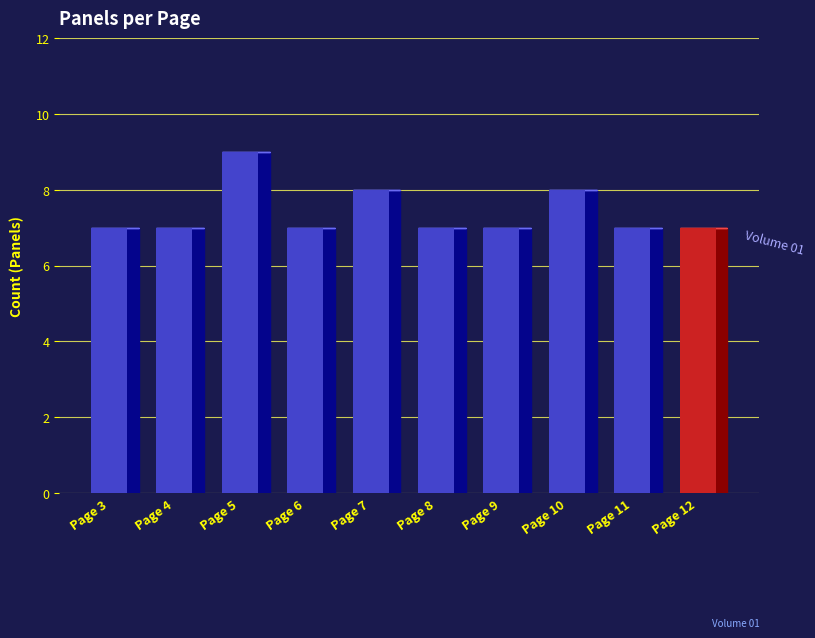

Rank the categories by value from lowest to highest.

Page 3, Page 4, Page 6, Page 8, Page 9, Page 11, Page 12, Page 7, Page 10, Page 5